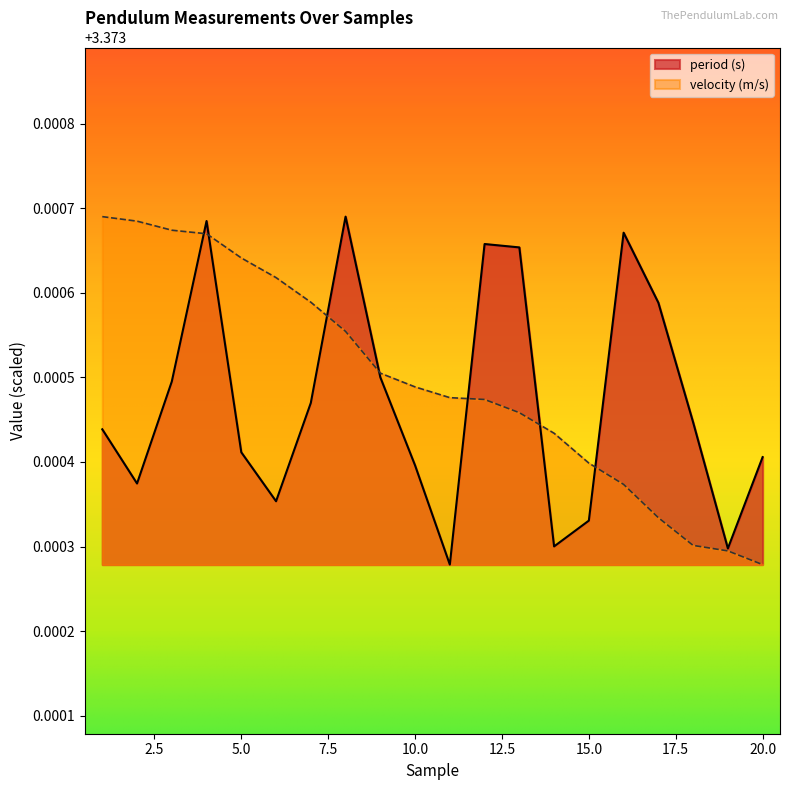

Reading left to right, list all the values displayed in this chart.

period (s): 3.4	3.4	3.4	3.4	3.4	3.4	3.4	3.4	3.4	3.4	3.4	3.4	3.4	3.4	3.4	3.4	3.4	3.4	3.4	3.4
velocity (m/s): 3.4	3.4	3.4	3.4	3.4	3.4	3.4	3.4	3.4	3.4	3.4	3.4	3.4	3.4	3.4	3.4	3.4	3.4	3.4	3.4